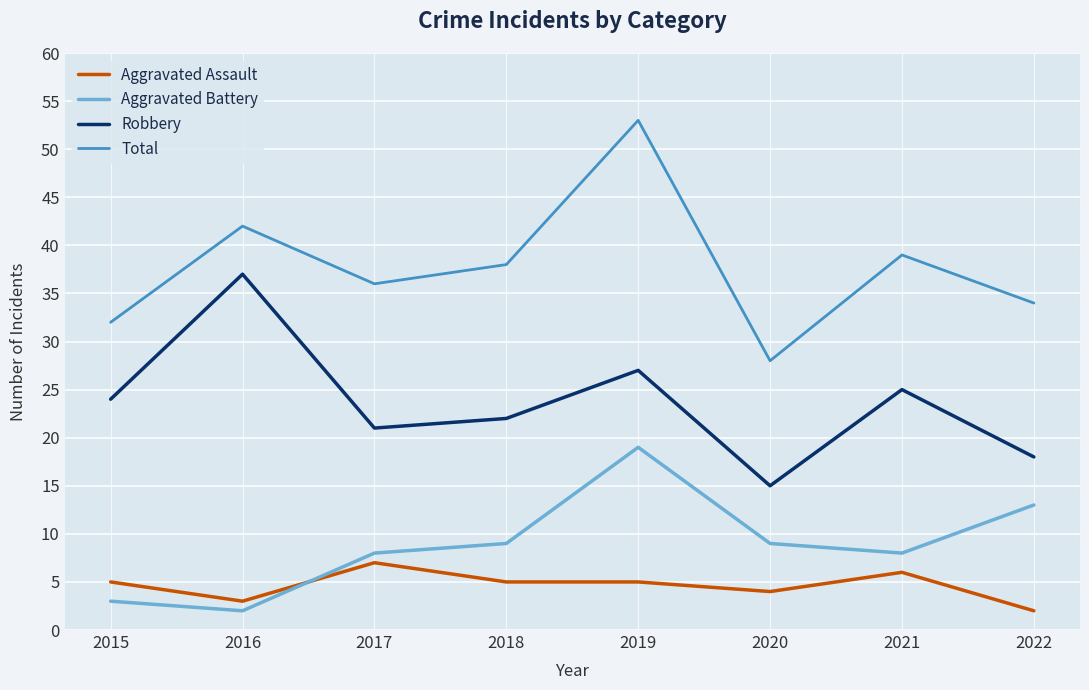

True or false: Total and Robbery intersect in this chart.

False